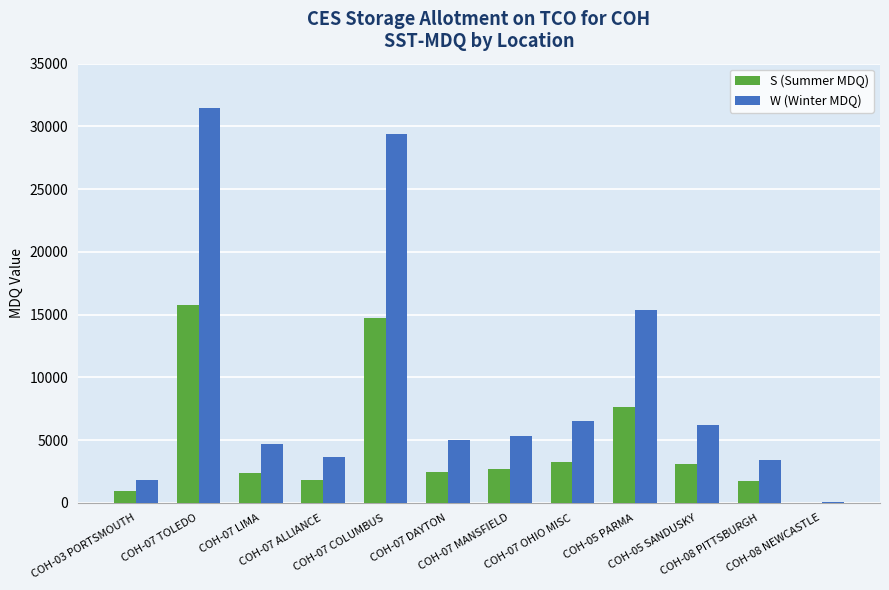

True or false: S (Summer MDQ) has a value of 3261 at COH-07 OHIO MISC.

True